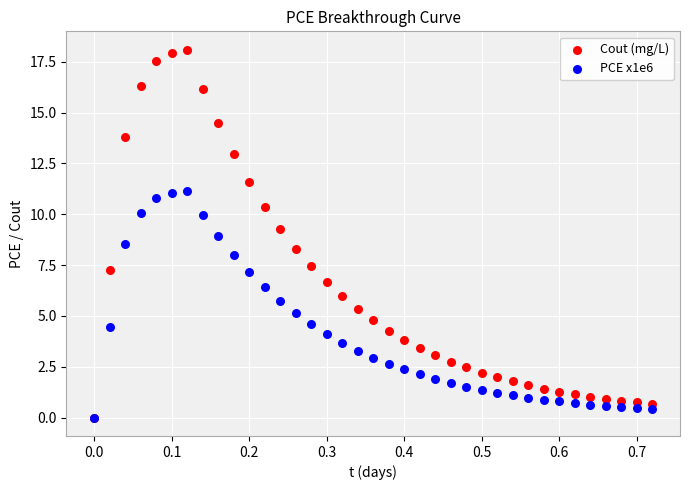

What are all the series names shown in the legend?

Cout (mg/L), PCE x1e6